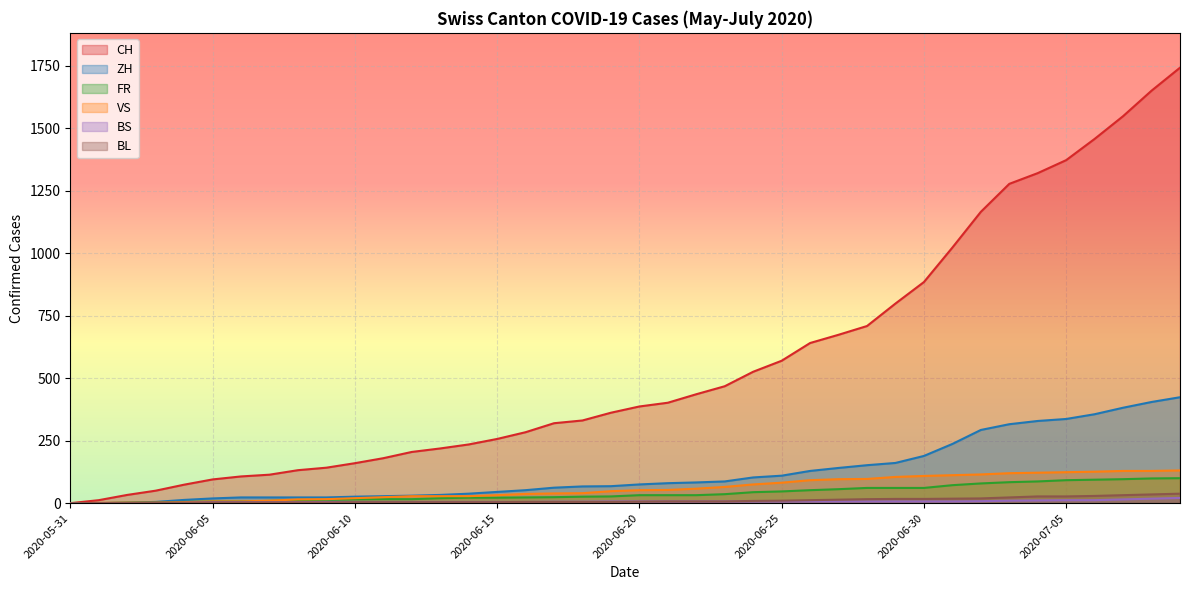

Reading right to left, transcribe all the data shown in this chart.

CH: 2020-07-09=1743	2020-07-08=1651	2020-07-07=1549	2020-07-06=1458	2020-07-05=1373	2020-07-04=1321	2020-07-03=1278	2020-07-02=1166	2020-07-01=1023	2020-06-30=885	2020-06-29=799	2020-06-28=709	2020-06-27=674	2020-06-26=641	2020-06-25=570	2020-06-24=526	2020-06-23=468	2020-06-22=436	2020-06-21=402	2020-06-20=387	2020-06-19=362	2020-06-18=331	2020-06-17=320	2020-06-16=284	2020-06-15=257	2020-06-14=235	2020-06-13=219	2020-06-12=205	2020-06-11=180	2020-06-10=160	2020-06-09=142	2020-06-08=132	2020-06-07=114	2020-06-06=107	2020-06-05=95	2020-06-04=74	2020-06-03=50	2020-06-02=33	2020-06-01=12	2020-05-31=0
ZH: 2020-07-09=424	2020-07-08=405	2020-07-07=382	2020-07-06=356	2020-07-05=337	2020-07-04=329	2020-07-03=316	2020-07-02=293	2020-07-01=237	2020-06-30=189	2020-06-29=161	2020-06-28=152	2020-06-27=141	2020-06-26=129	2020-06-25=110	2020-06-24=103	2020-06-23=87	2020-06-22=83	2020-06-21=80	2020-06-20=75	2020-06-19=68	2020-06-18=67	2020-06-17=62	2020-06-16=52	2020-06-15=45	2020-06-14=38	2020-06-13=33	2020-06-12=30	2020-06-11=28	2020-06-10=26	2020-06-09=23	2020-06-08=23	2020-06-07=23	2020-06-06=23	2020-06-05=19	2020-06-04=13	2020-06-03=5	2020-06-02=2	2020-06-01=0	2020-05-31=0
FR: 2020-07-09=100	2020-07-08=99	2020-07-07=96	2020-07-06=94	2020-07-05=92	2020-07-04=87	2020-07-03=84	2020-07-02=79	2020-07-01=72	2020-06-30=61	2020-06-29=61	2020-06-28=61	2020-06-27=56	2020-06-26=52	2020-06-25=47	2020-06-24=44	2020-06-23=36	2020-06-22=32	2020-06-21=32	2020-06-20=32	2020-06-19=27	2020-06-18=26	2020-06-17=24	2020-06-16=23	2020-06-15=22	2020-06-14=22	2020-06-13=20	2020-06-12=16	2020-06-11=16	2020-06-10=15	2020-06-09=13	2020-06-08=13	2020-06-07=9	2020-06-06=7	2020-06-05=7	2020-06-04=5	2020-06-03=3	2020-06-02=2	2020-06-01=0	2020-05-31=0
VS: 2020-07-09=131	2020-07-08=129	2020-07-07=129	2020-07-06=126	2020-07-05=124	2020-07-04=122	2020-07-03=120	2020-07-02=115	2020-07-01=112	2020-06-30=109	2020-06-29=105	2020-06-28=97	2020-06-27=96	2020-06-26=92	2020-06-25=82	2020-06-24=75	2020-06-23=65	2020-06-22=58	2020-06-21=53	2020-06-20=52	2020-06-19=48	2020-06-18=40	2020-06-17=39	2020-06-16=37	2020-06-15=32	2020-06-14=28	2020-06-13=28	2020-06-12=28	2020-06-11=24	2020-06-10=20	2020-06-09=16	2020-06-08=15	2020-06-07=10	2020-06-06=7	2020-06-05=7	2020-06-04=4	2020-06-03=2	2020-06-02=2	2020-06-01=1	2020-05-31=0
BS: 2020-07-09=21	2020-07-08=18	2020-07-07=15	2020-07-06=12	2020-07-05=12	2020-07-04=11	2020-07-03=10	2020-07-02=8	2020-07-01=7	2020-06-30=7	2020-06-29=7	2020-06-28=7	2020-06-27=7	2020-06-26=7	2020-06-25=7	2020-06-24=7	2020-06-23=7	2020-06-22=7	2020-06-21=7	2020-06-20=7	2020-06-19=7	2020-06-18=6	2020-06-17=6	2020-06-16=5	2020-06-15=5	2020-06-14=5	2020-06-13=5	2020-06-12=5	2020-06-11=5	2020-06-10=5	2020-06-09=5	2020-06-08=4	2020-06-07=4	2020-06-06=4	2020-06-05=4	2020-06-04=1	2020-06-03=1	2020-06-02=0	2020-06-01=0	2020-05-31=0
BL: 2020-07-09=38	2020-07-08=35	2020-07-07=32	2020-07-06=29	2020-07-05=27	2020-07-04=27	2020-07-03=23	2020-07-02=19	2020-07-01=18	2020-06-30=17	2020-06-29=17	2020-06-28=16	2020-06-27=14	2020-06-26=12	2020-06-25=10	2020-06-24=9	2020-06-23=7	2020-06-22=7	2020-06-21=7	2020-06-20=6	2020-06-19=5	2020-06-18=5	2020-06-17=5	2020-06-16=5	2020-06-15=4	2020-06-14=4	2020-06-13=4	2020-06-12=4	2020-06-11=4	2020-06-10=4	2020-06-09=3	2020-06-08=3	2020-06-07=3	2020-06-06=3	2020-06-05=3	2020-06-04=2	2020-06-03=2	2020-06-02=1	2020-06-01=1	2020-05-31=0